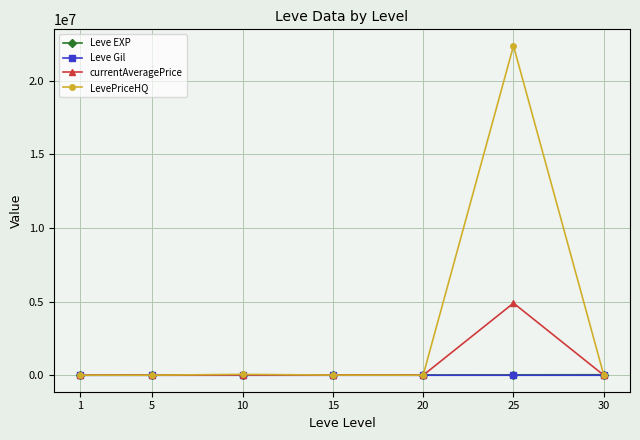

How many values in the Leve Gil series exceed 241?

4